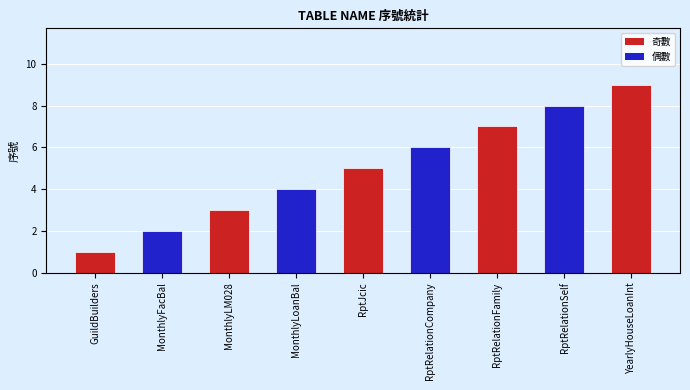

Which has a higher value, RptJcic or RptRelationCompany?

RptRelationCompany